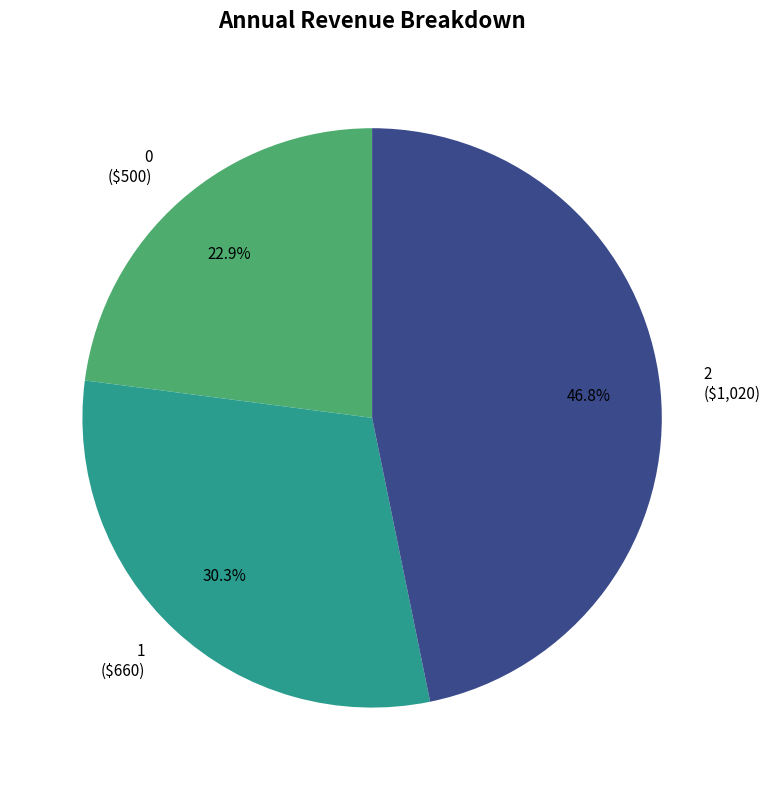

Combined, what portion of the pie is 1 and 2?

77.1%